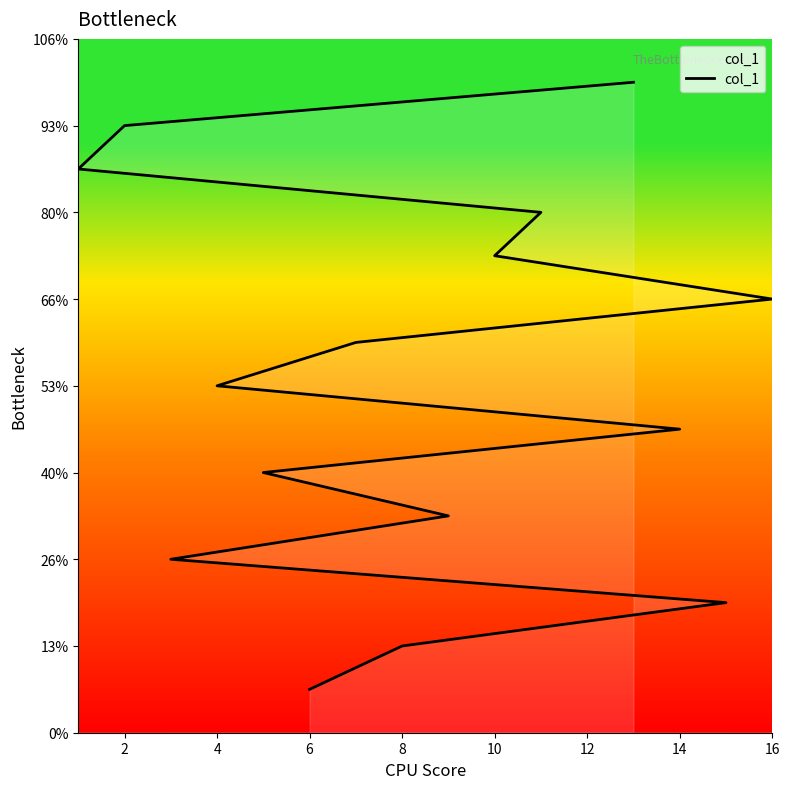

How many data points are less than 8?

7